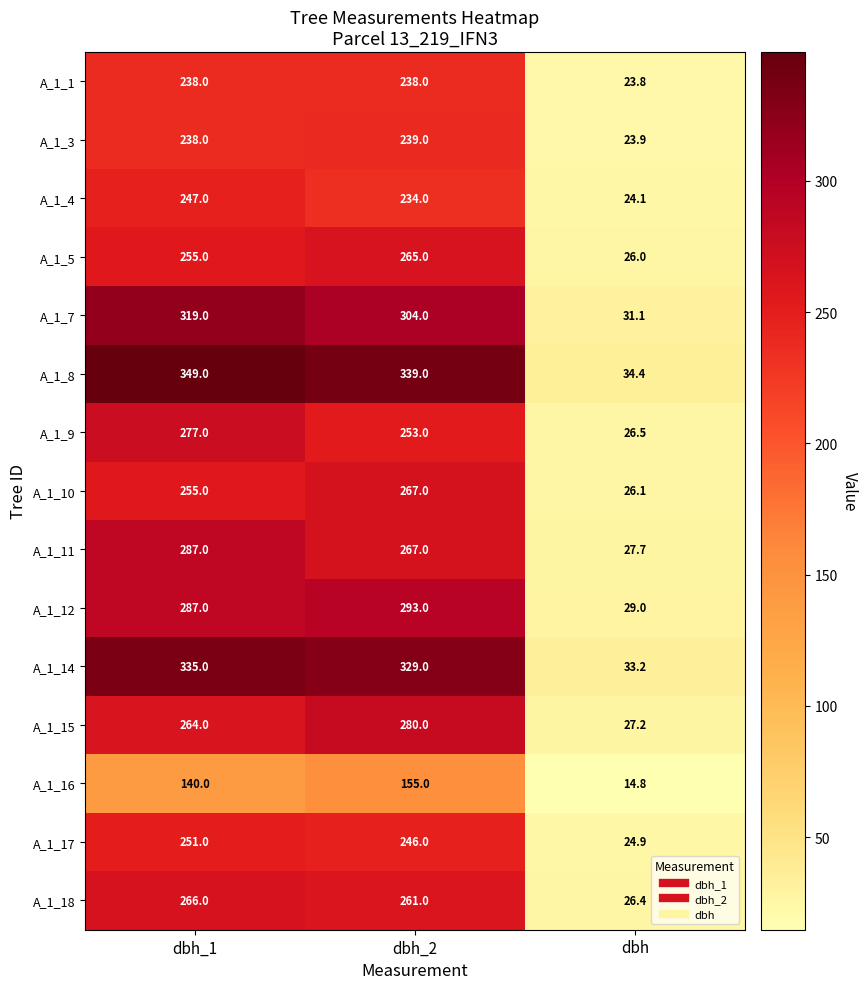

Which series has the largest range (max minus min)?

A_1_8